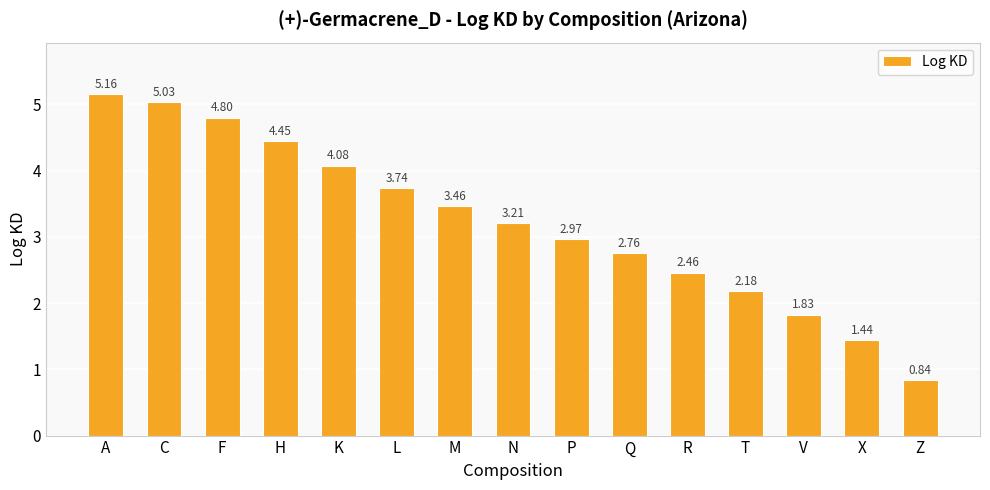

How many data points are above 3?

8